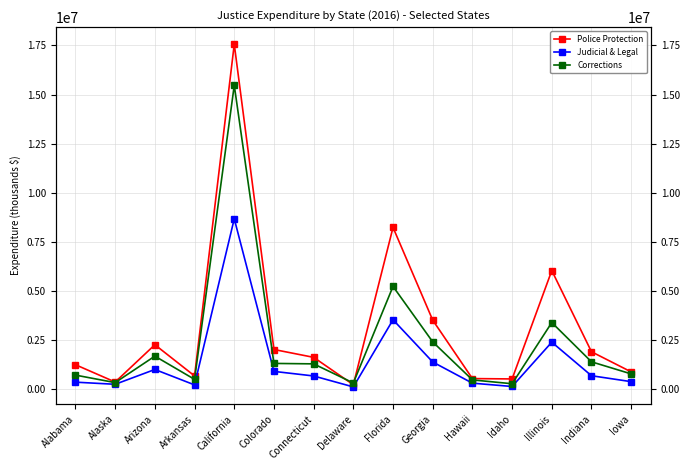

In Police Protection, how many points are lower than both neighbors (excluding endpoints)?

4